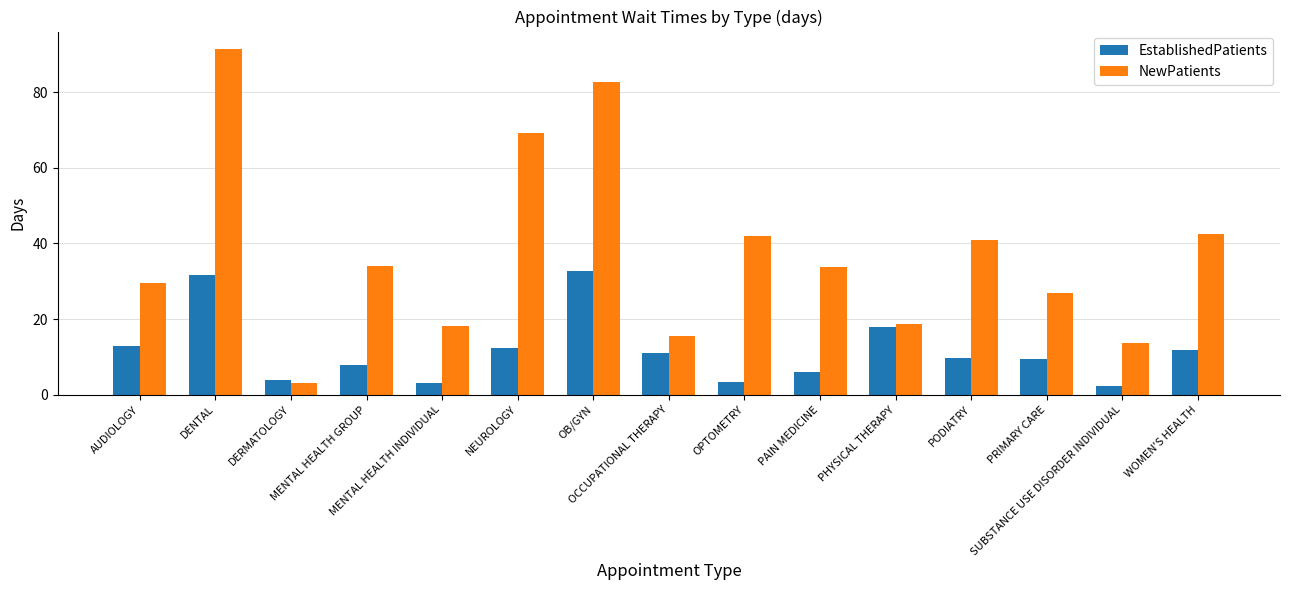

What value does the EstablishedPatients series have at OCCUPATIONAL THERAPY?

11.0